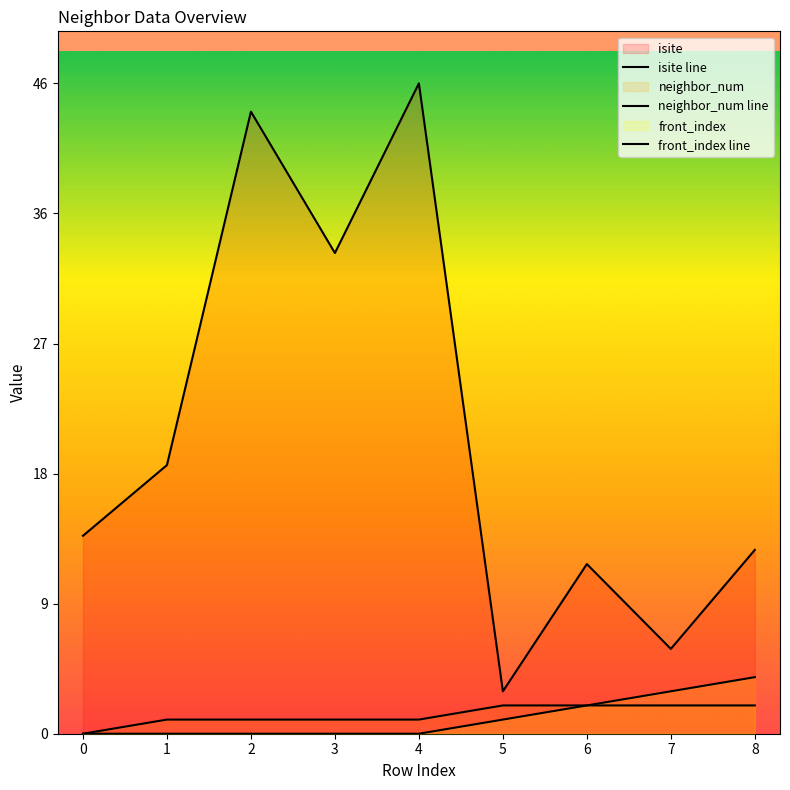

How many data points in isite line are less than 14?

4